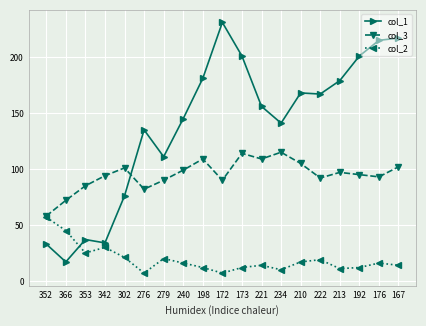

At which category does col_1 reach its first local peak?

353